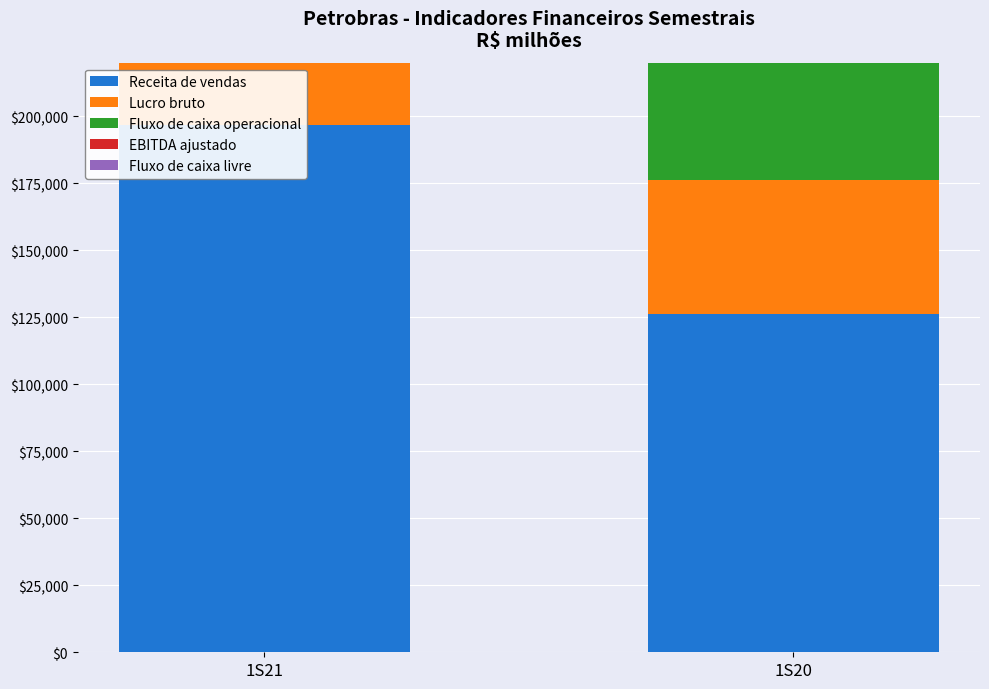

Is the value of EBITDA ajustado at 1S20 greater than the value of Fluxo de caixa operacional at 1S21?

No